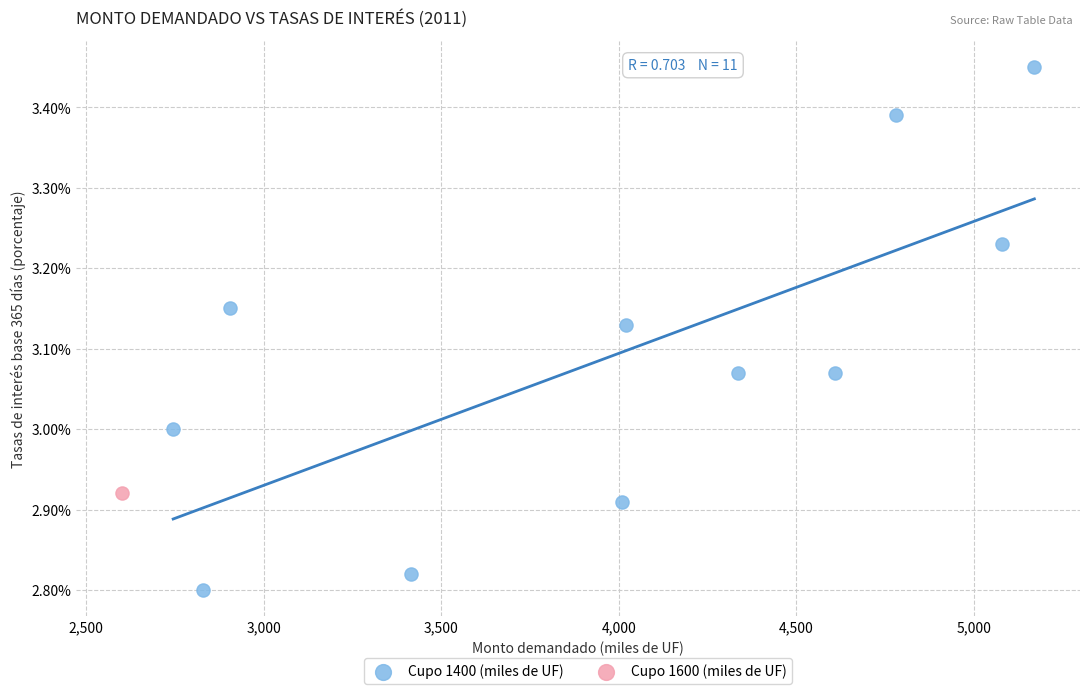

What are all the series names shown in the legend?

Cupo 1400 (miles de UF), Cupo 1600 (miles de UF)